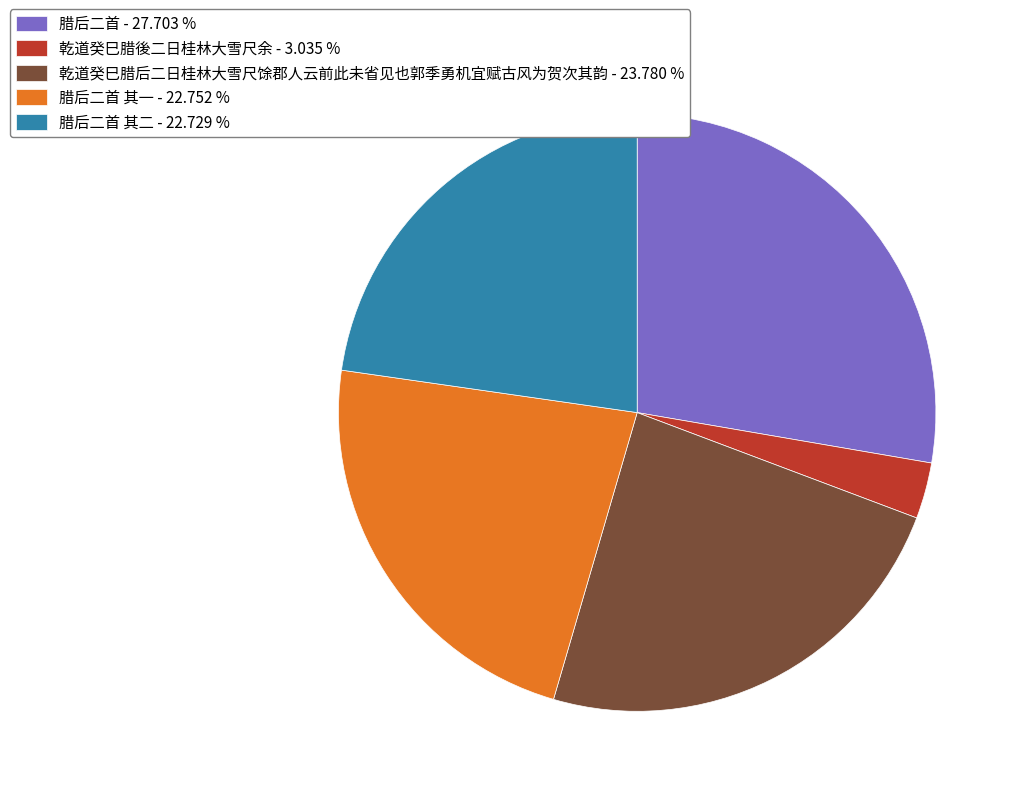

Between 乾道癸巳腊后二日桂林大雪尺馀郡人云前此未省见也郭季勇机宜赋古风为贺次其韵 - 23.780 % and 乾道癸巳腊後二日桂林大雪尺余 - 3.035 %, which is larger?

乾道癸巳腊后二日桂林大雪尺馀郡人云前此未省见也郭季勇机宜赋古风为贺次其韵 - 23.780 %